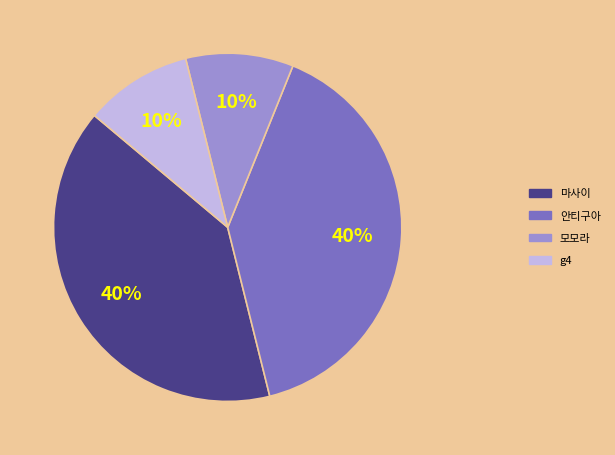

To the nearest percent, what percentage of the pie is 모모라?

10%